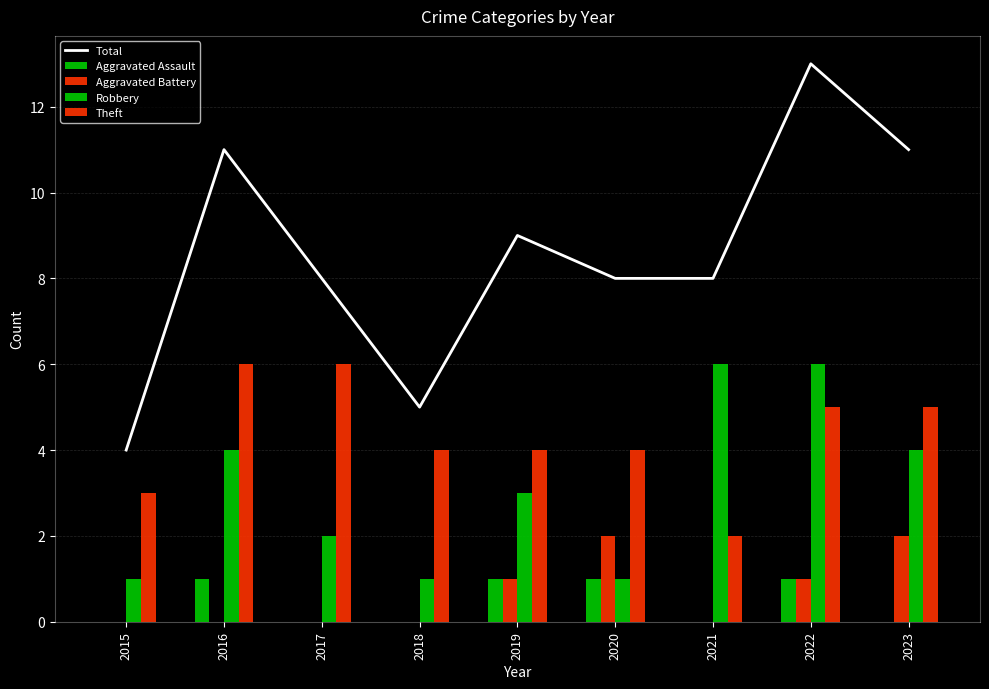

The Robbery series shows 6 at 2021. True or false?

True